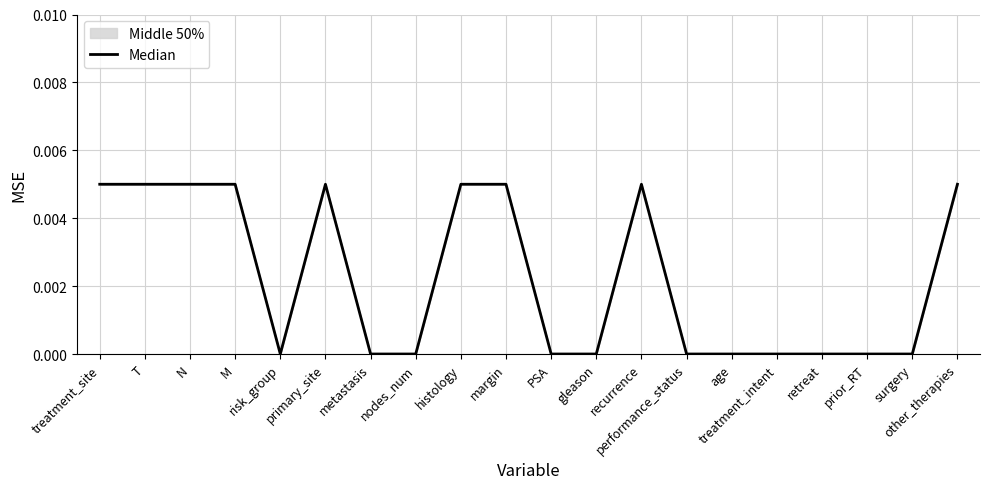

How many data points does each series have?

20